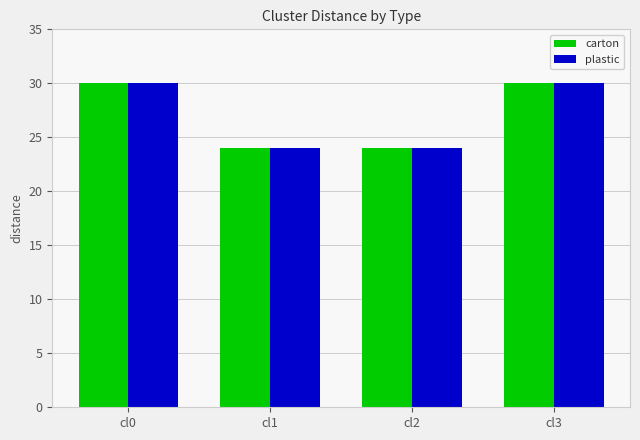

The value of carton at cl1 is 35. True or false?

False